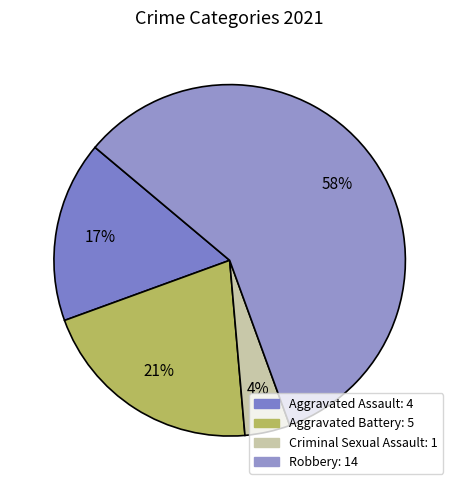

To the nearest percent, what is the average slice percentage?

25%